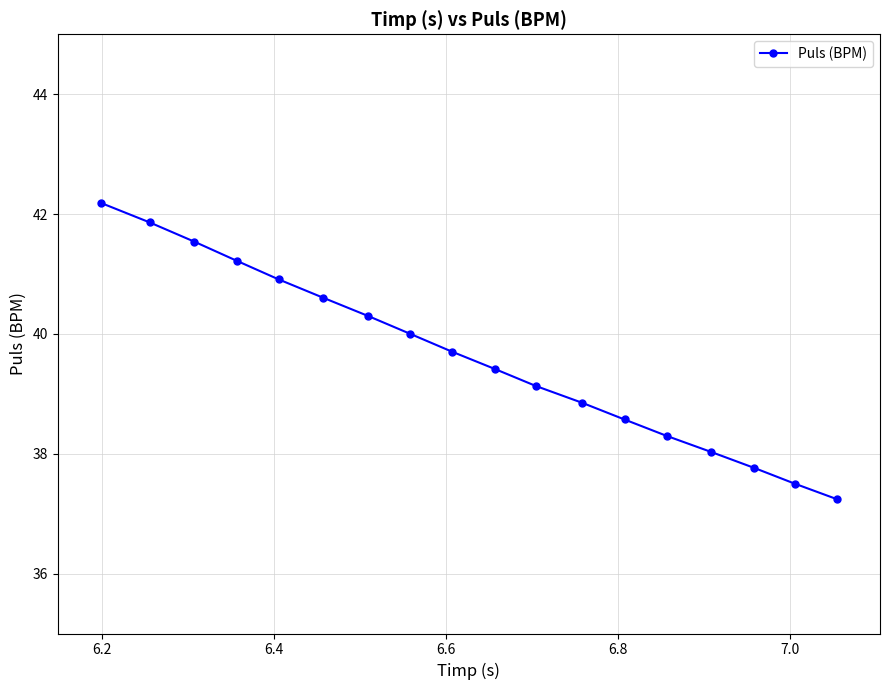

What is the value of the 11th point from the left?

39.1